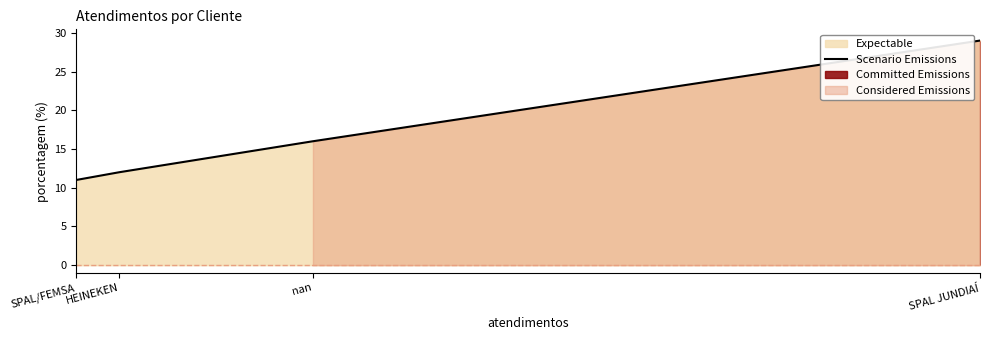

True or false: the data has more than 0 interior local peaks.

False